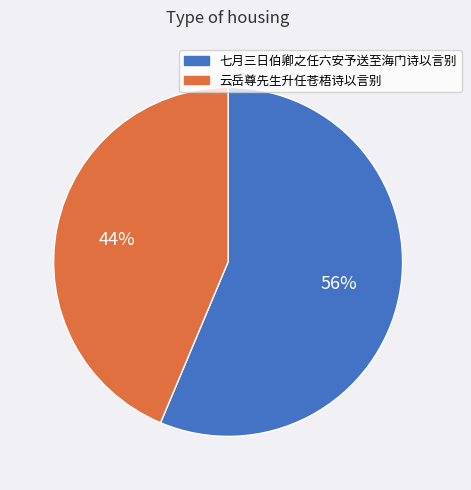

Which slice is the largest?

七月三日伯卿之任六安予送至海门诗以言别